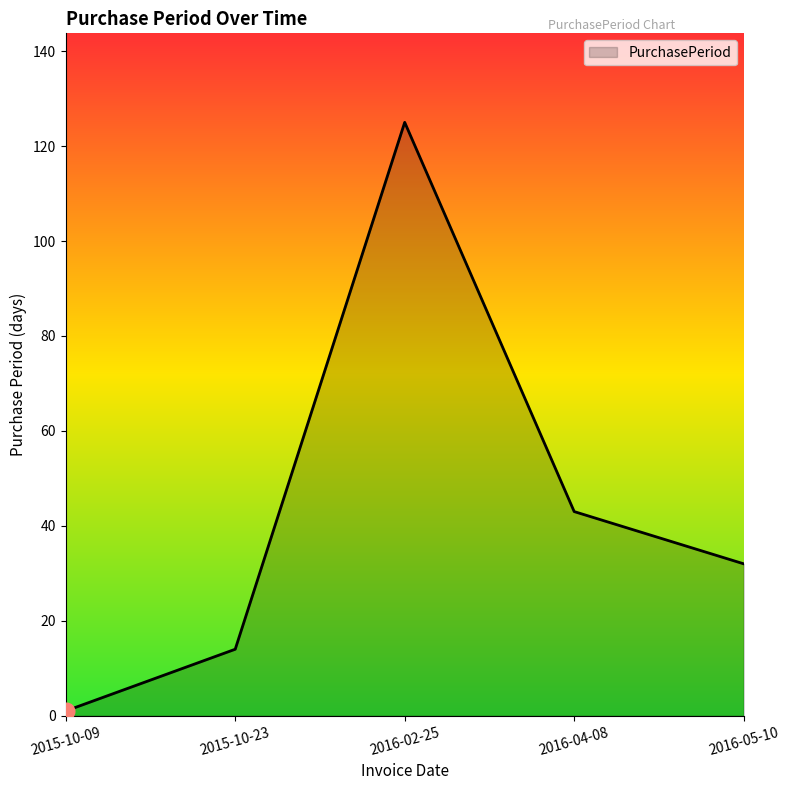

Which label corresponds to the smallest value in the chart?

2015-10-09